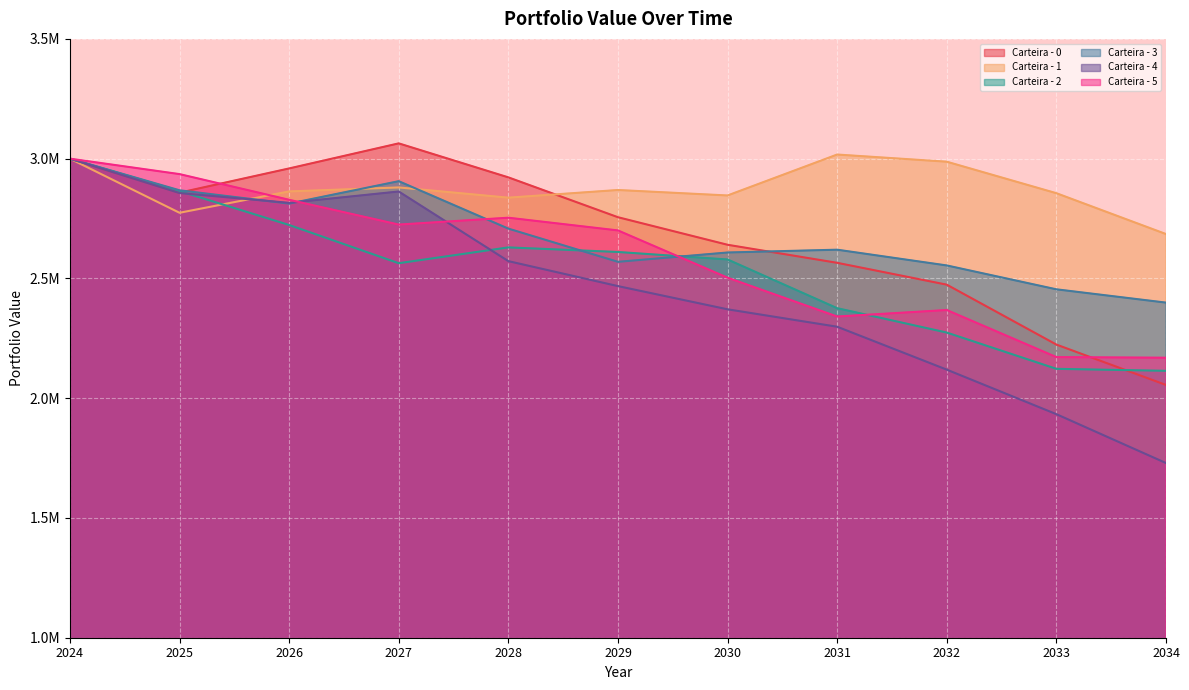

What is the difference between the second highest and minimum values in the Carteira - 0 series?

944747.1